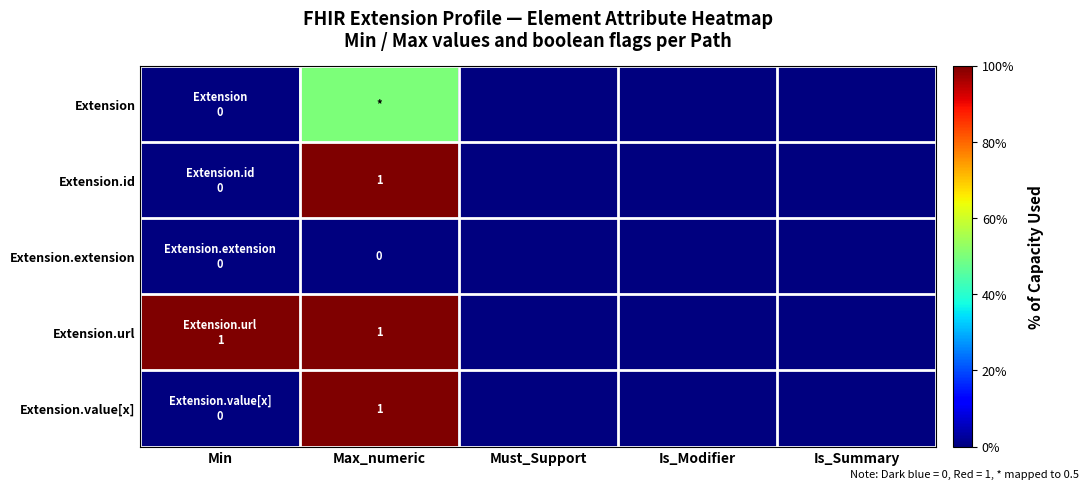

What is the spread (max minus min) of values at Min?

1.0